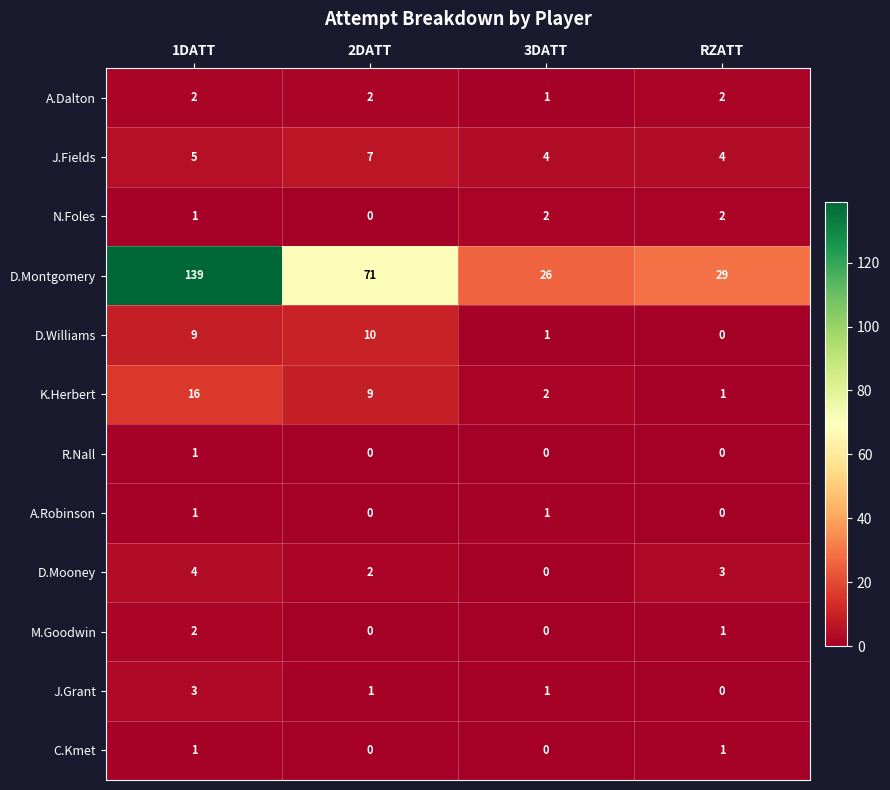

List the labels in order of K.Herbert value, largest first.

1DATT, 2DATT, 3DATT, RZATT